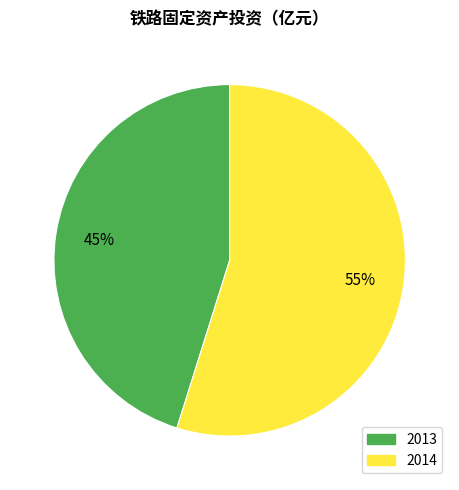

Do 2014 and 2013 together represent more than half of the pie?

Yes